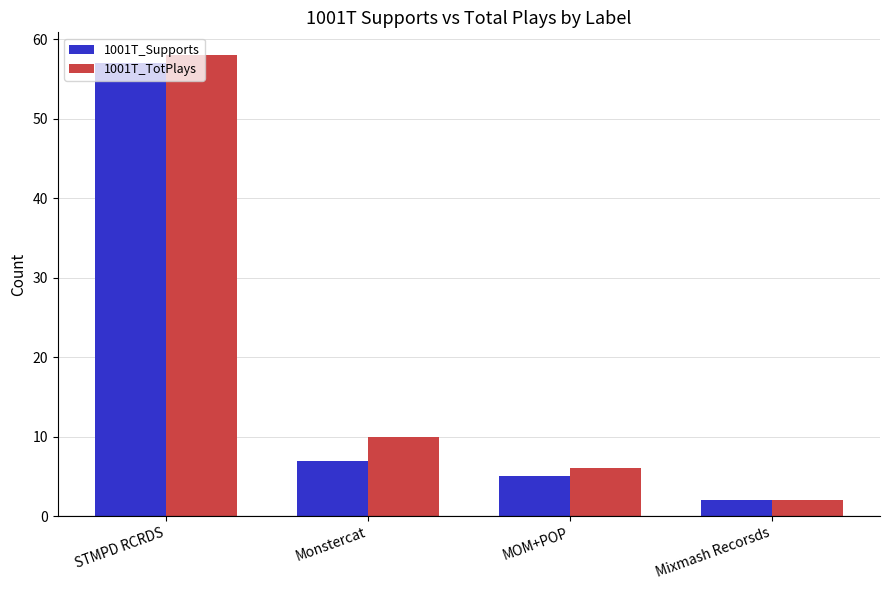

True or false: 1001T_Supports has a value of 10 at Monstercat.

False